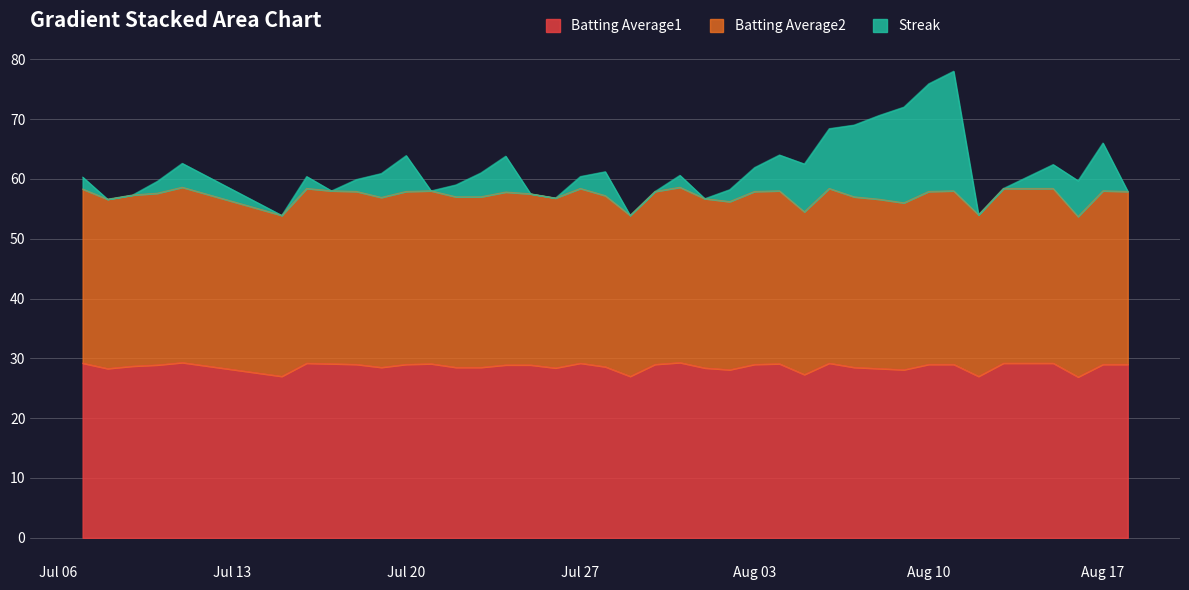

What is the sum of all Batting Average1 values?

1145.1